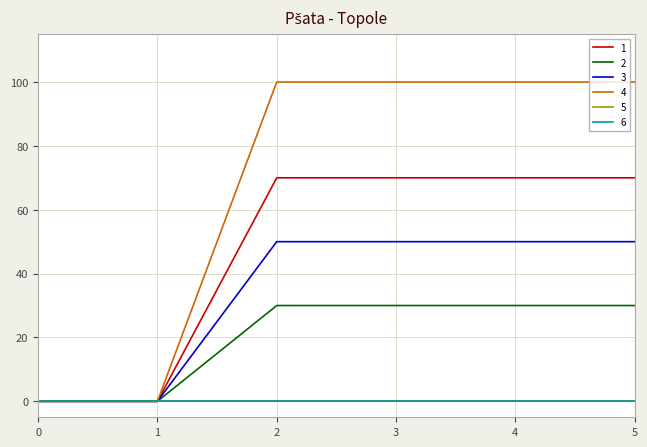

Does the chart display data point markers on the line(s)?

No